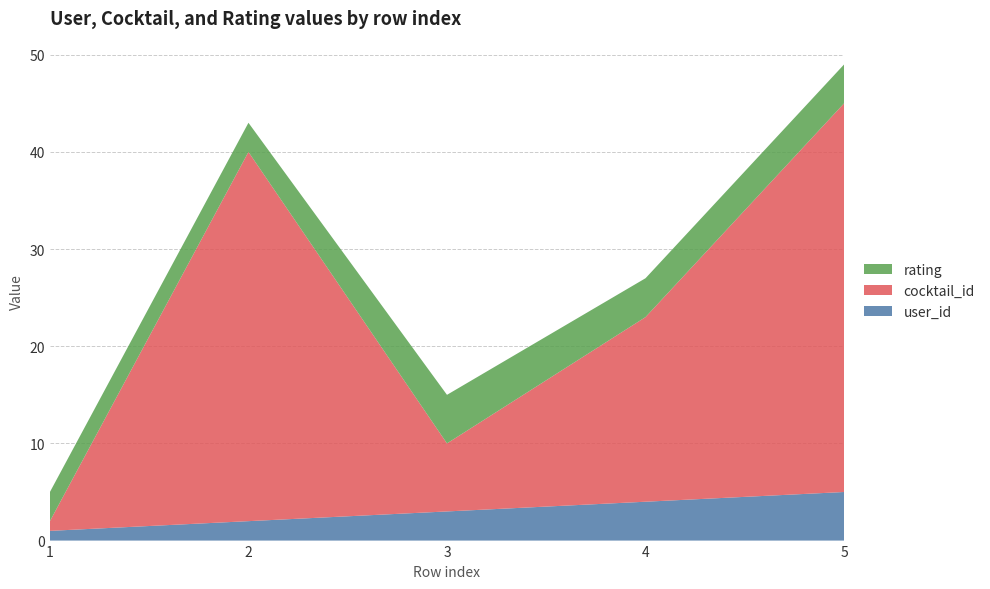

Reading left to right, transcribe all the data shown in this chart.

user_id: 1=1	2=2	3=3	4=4	5=5
cocktail_id: 1=1	2=38	3=7	4=19	5=40
rating: 1=3	2=3	3=5	4=4	5=4